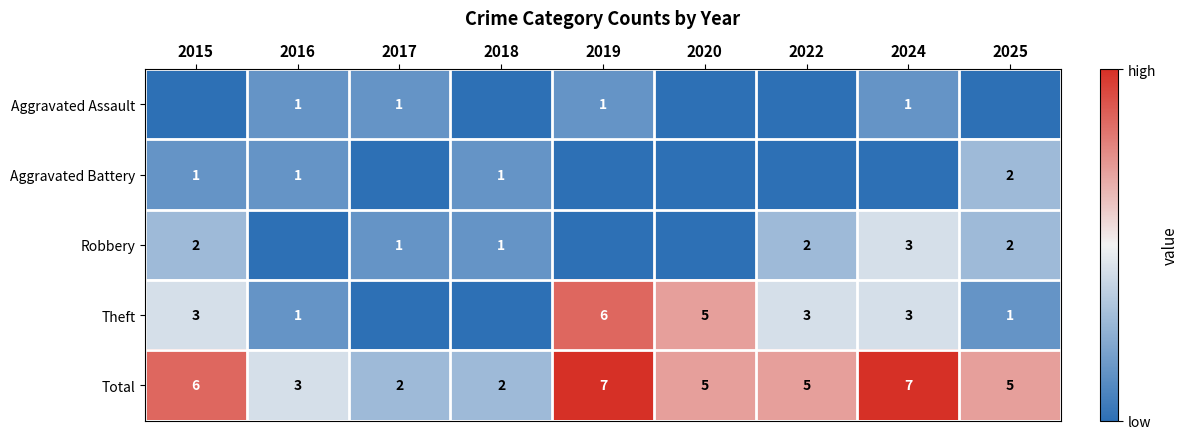

Where does the Total series first go above 5?

2015